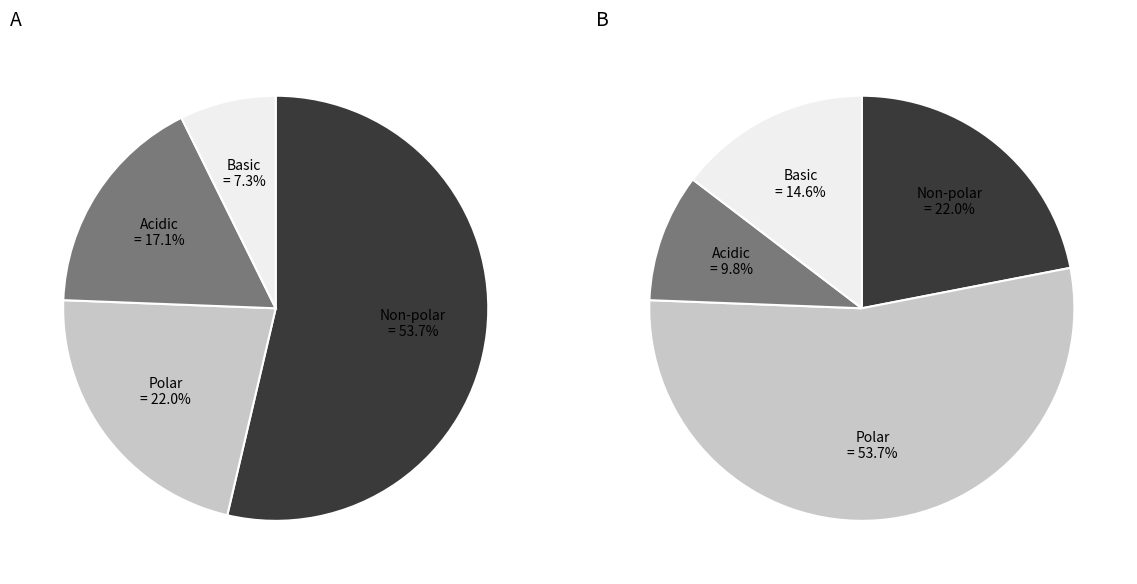

How many segments does this pie chart have?

4